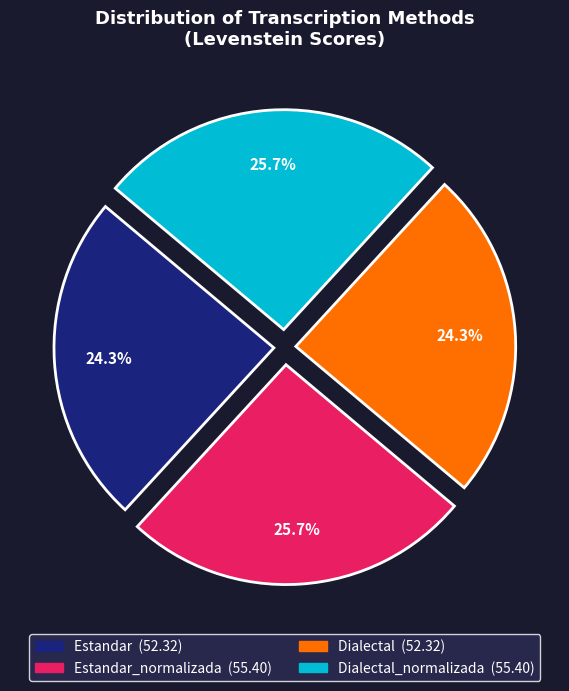

Is there a majority slice in this chart?

No